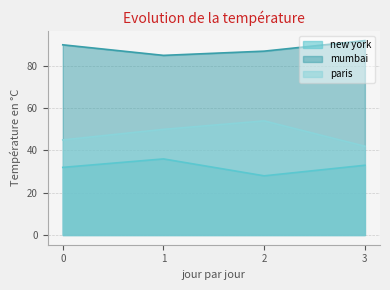

True or false: new york and paris cross at least once.

False